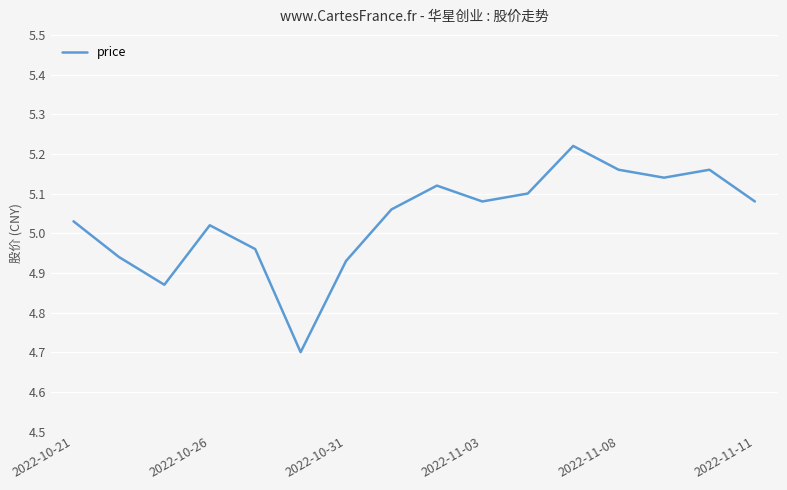

What is the smallest value displayed?

4.7